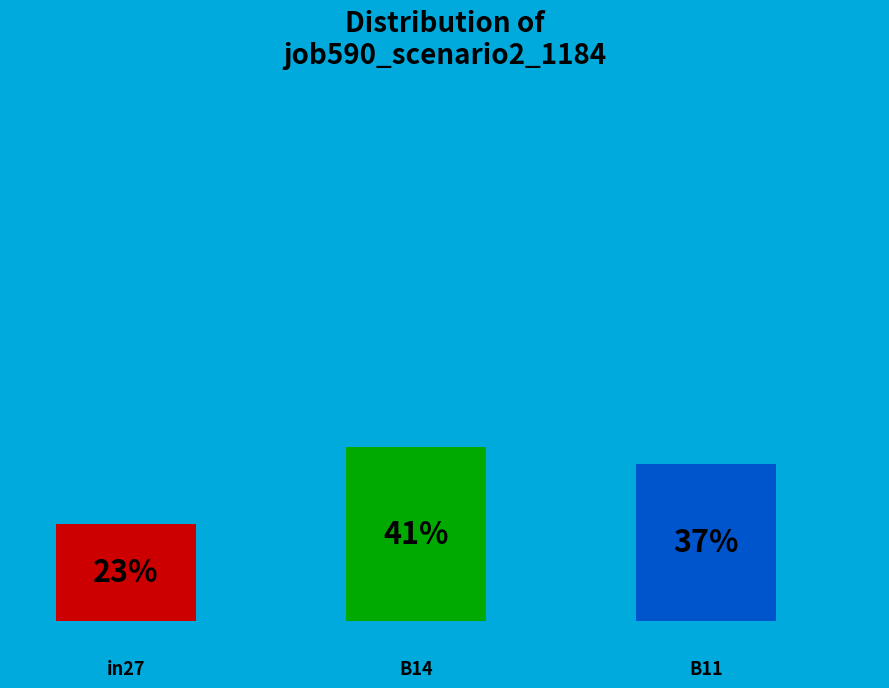

True or false: B11 accounts for 25% of the total.

False